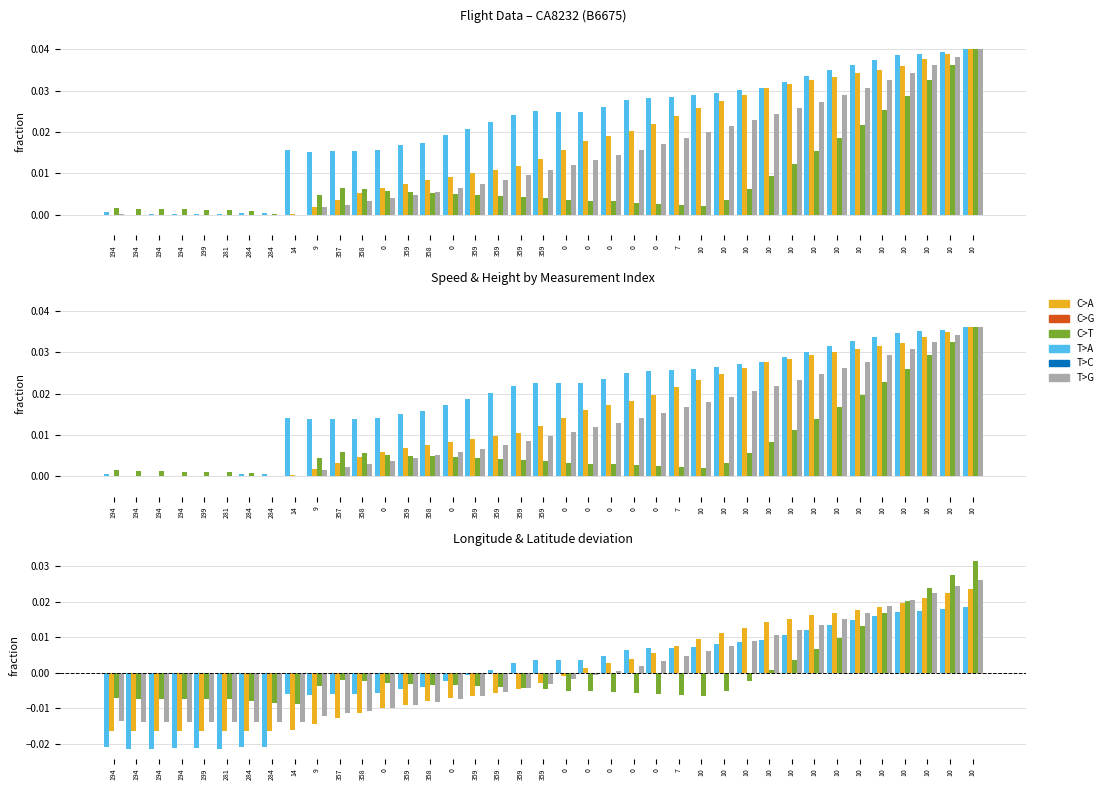

List the labels in order of Height value, smallest first.

194, 194, 194, 194, 199, 281, 284, 284, 14, 9, 357, 358, 0, 359, 358, 0, 359, 359, 359, 359, 0, 0, 0, 0, 0, 7, 10, 10, 10, 10, 10, 10, 10, 10, 10, 10, 10, 10, 10